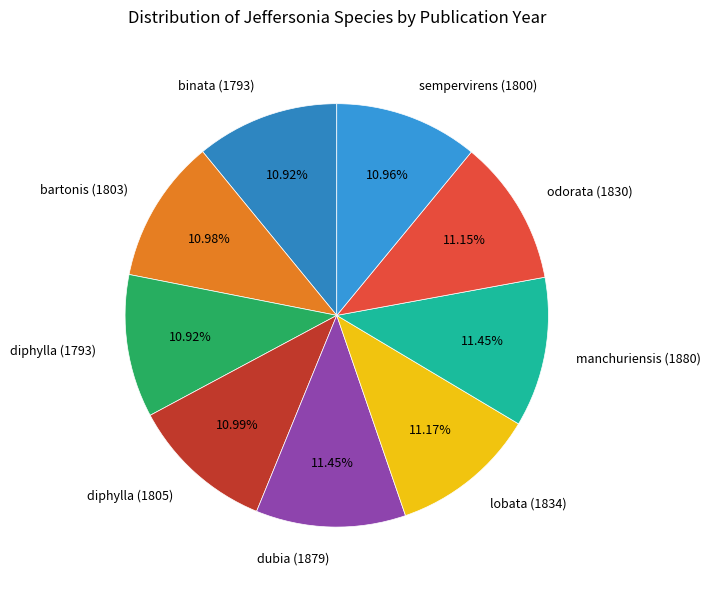

To the nearest percent, what portion does dubia (1879) represent?

11%